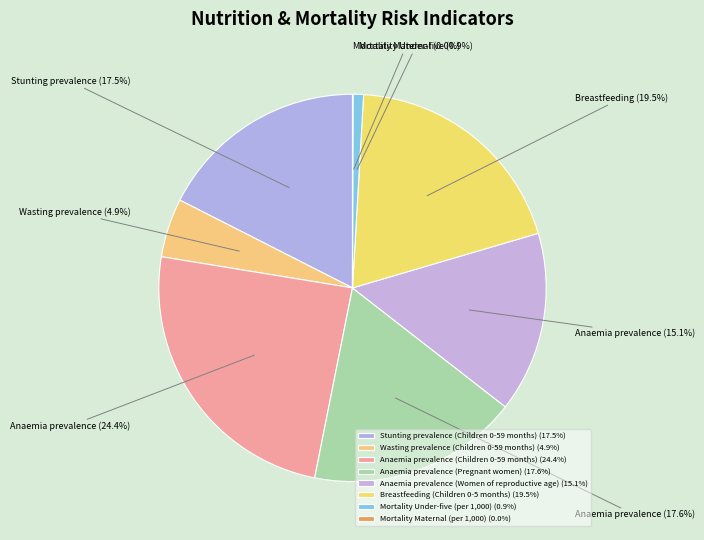

True or false: Anaemia prevalence (Pregnant women) accounts for 18% of the total.

True